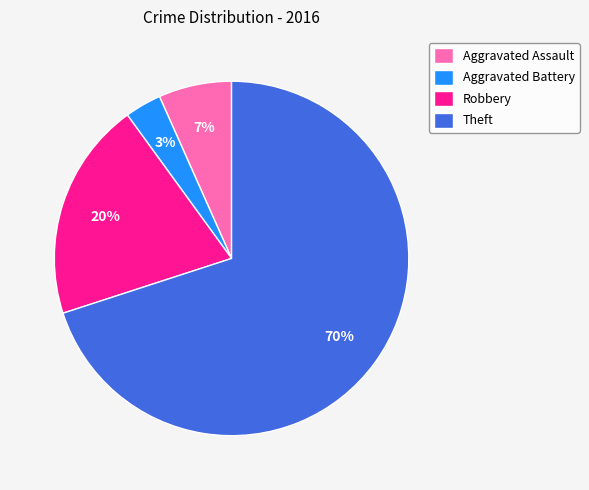

To the nearest percent, what is the average slice percentage?

25%